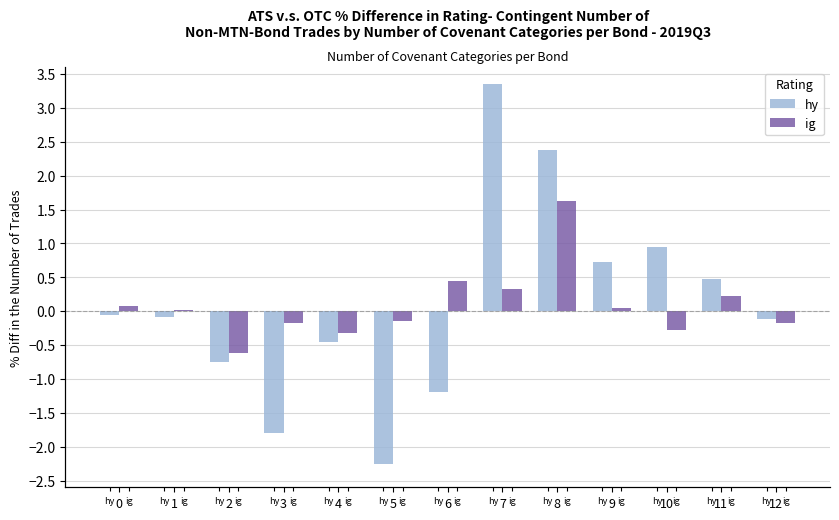

What is the spread (max minus min) of values at 5?

2.1